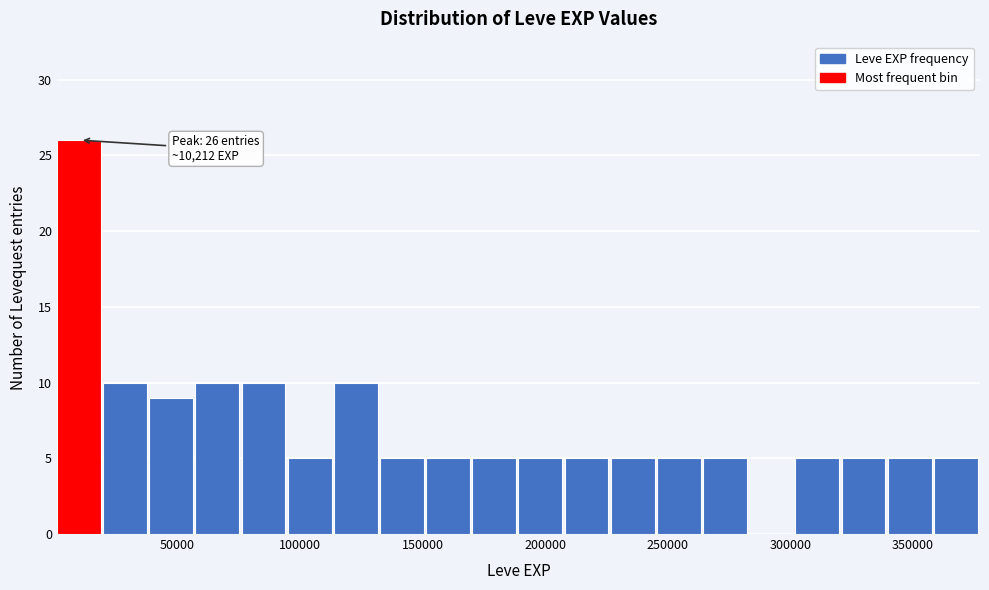

Read against the x-axis, roughly where is the centre of the tallest bar?

10000